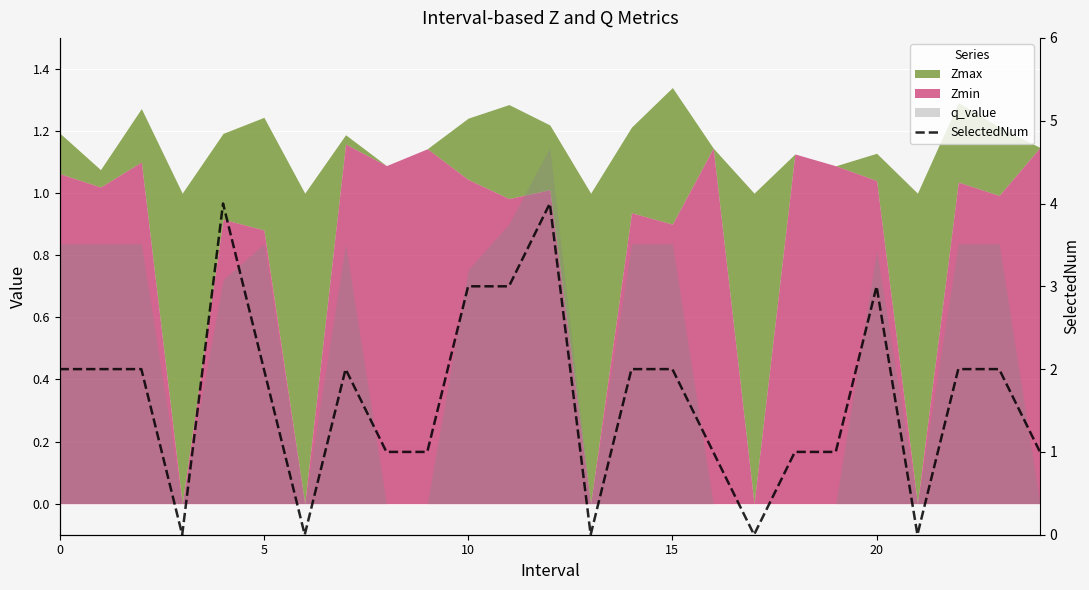

The value at 20 is 5. True or false?

False